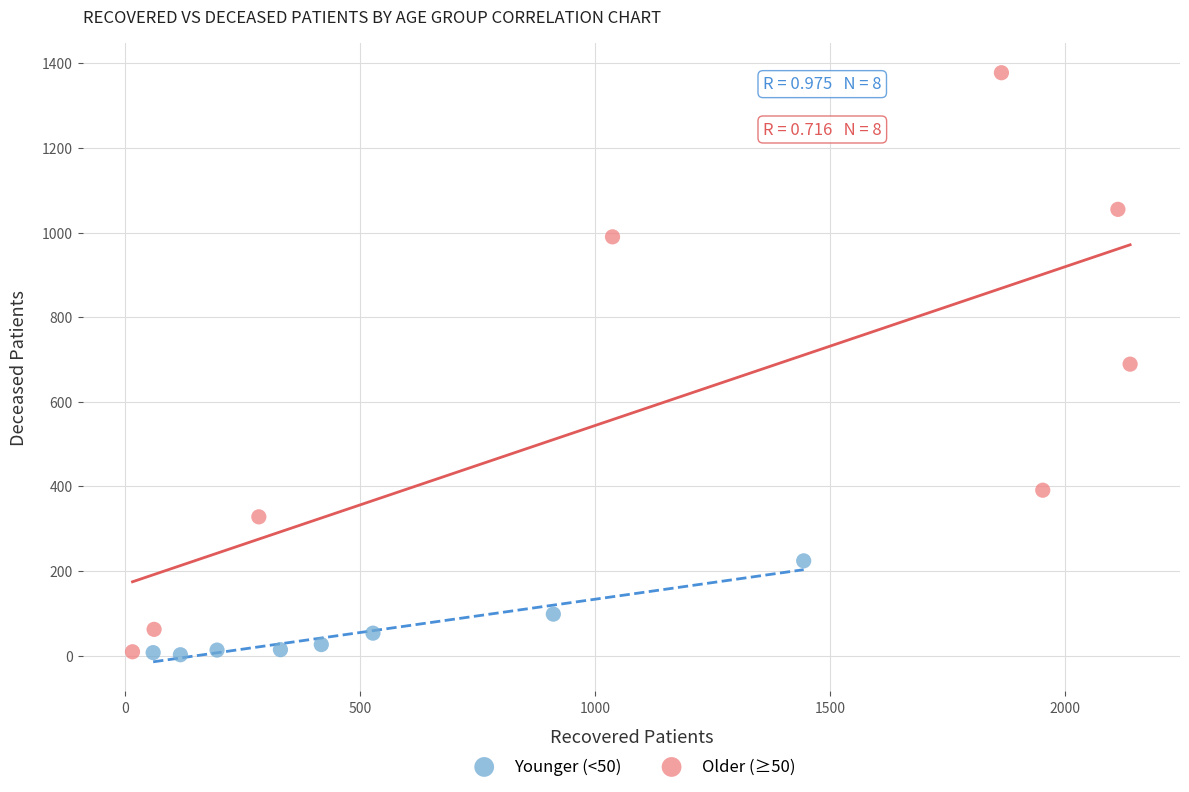

What are all the series names shown in the legend?

Younger (<50), Older (≥50)